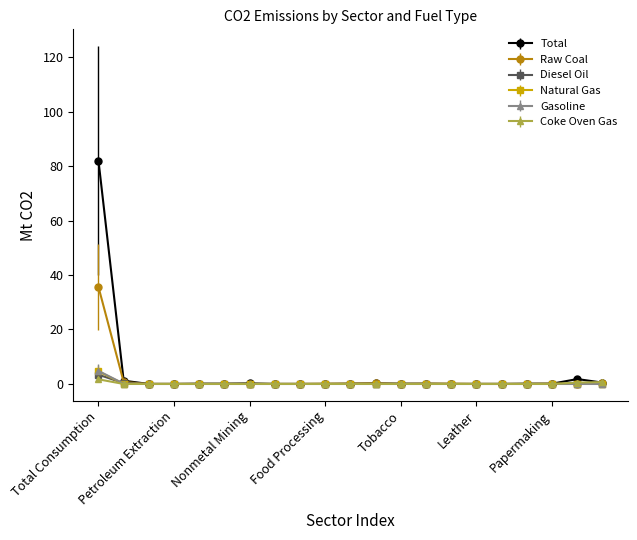

What is the maximum value for Diesel Oil?

3.4